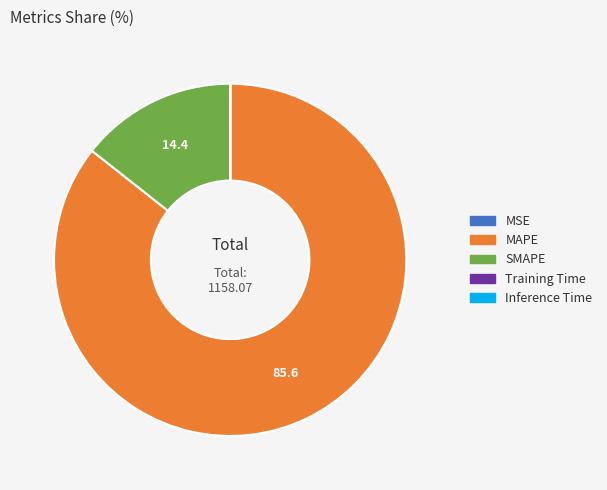

The SMAPE slice represents 1% of the pie. True or false?

False